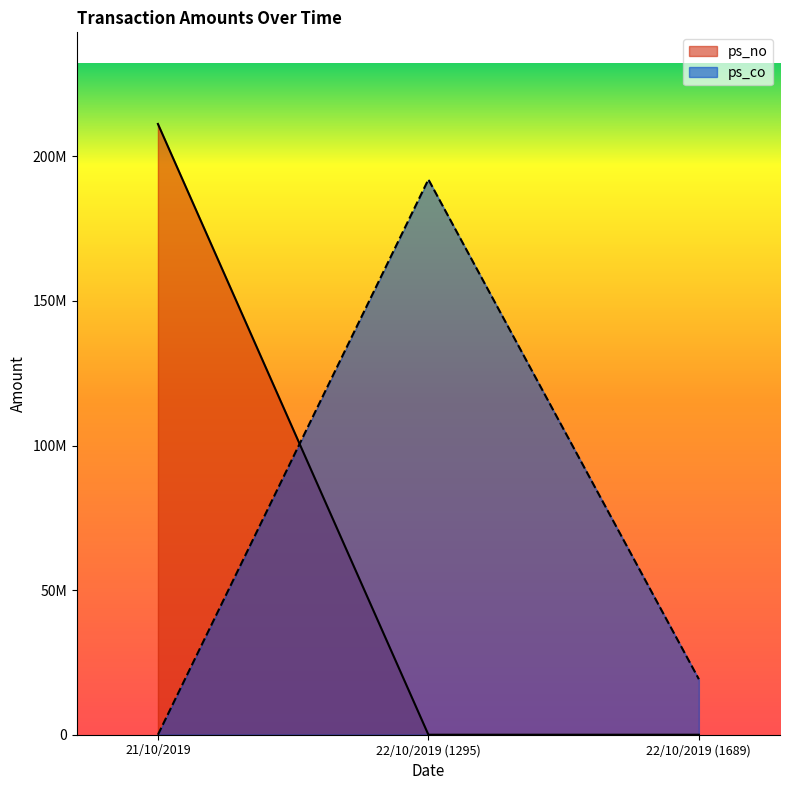

True or false: ps_co has a value of 65093889 at 21/10/2019.

False